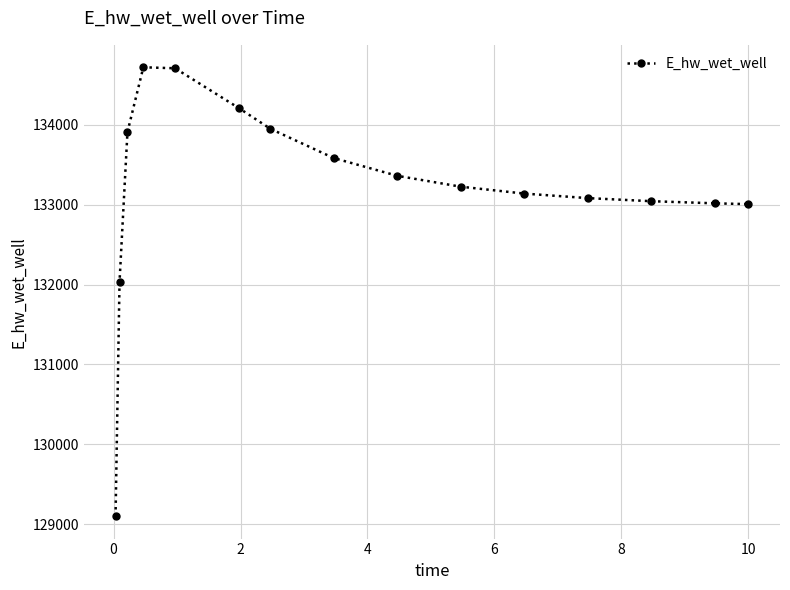

What is the value of the 6th point from the left?

134209.4